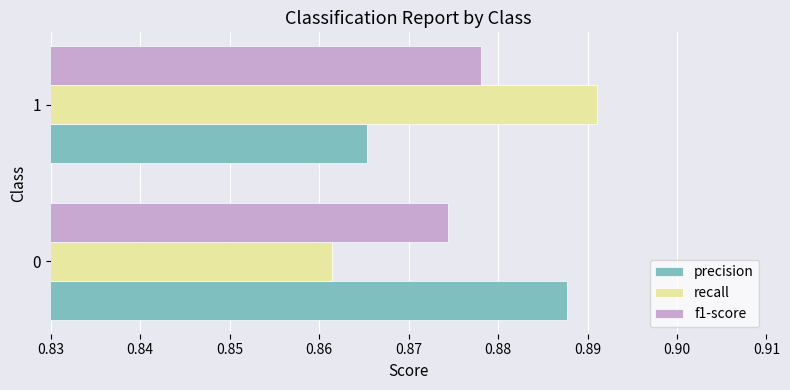

What is the total value across all series at 1?

2.6